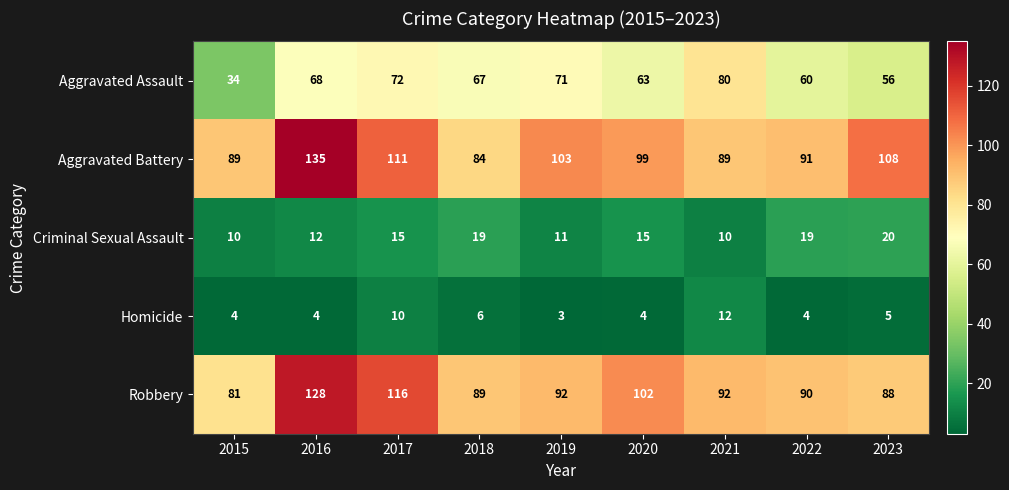

What is the sum of the Homicide values at 2023 and 2019?

8